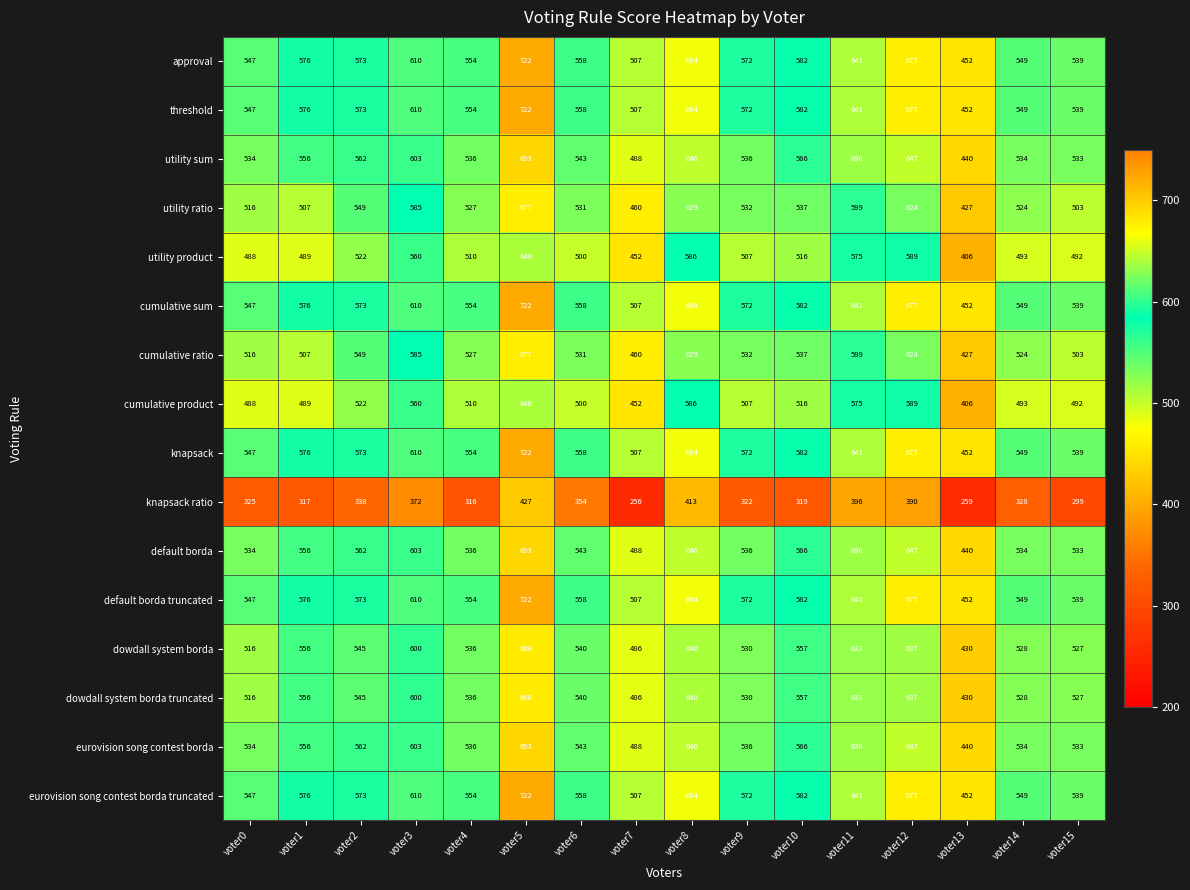

Where does the knapsack ratio series first go above 328?

voter2